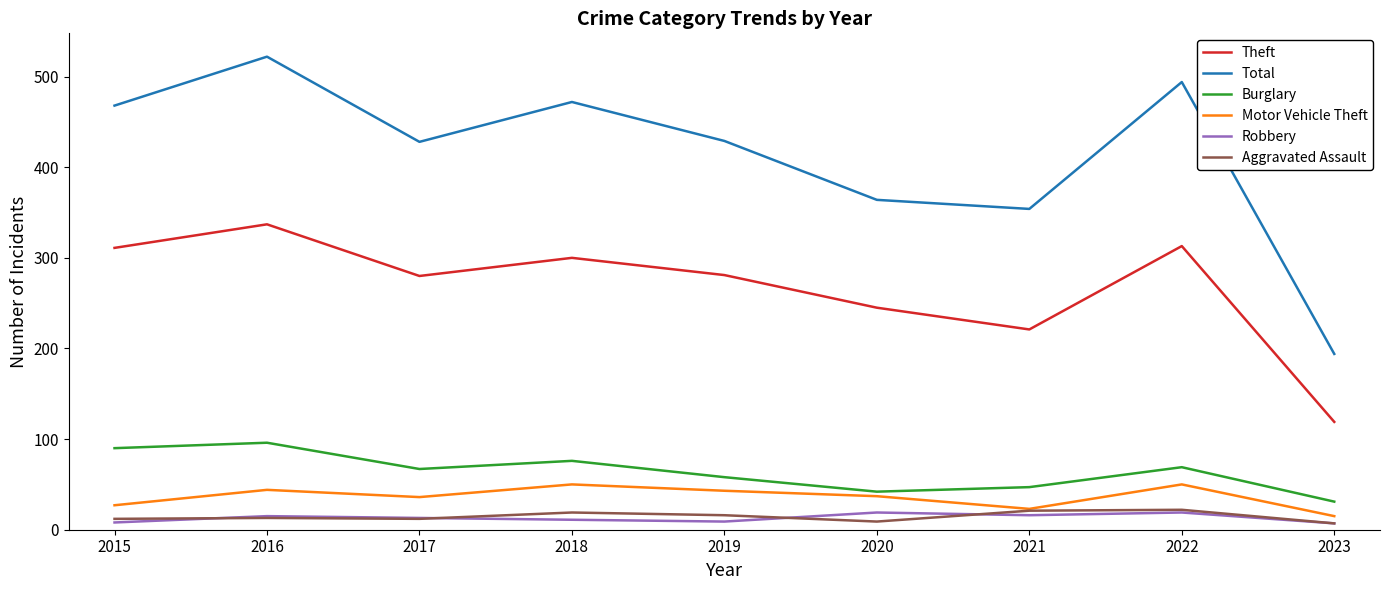

How many interior local peaks does the Burglary series have?

3